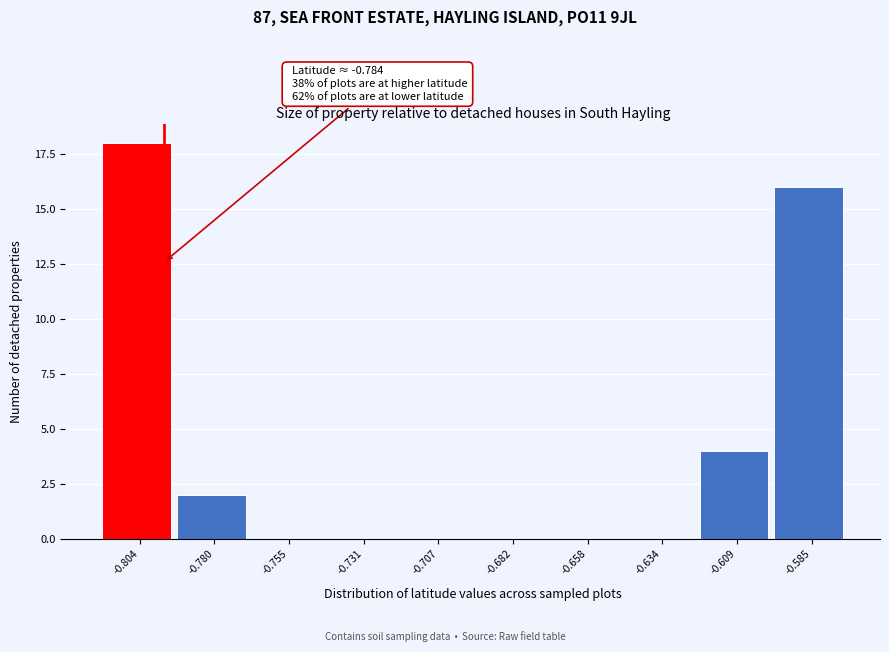

Reading left to right, transcribe all the data shown in this chart.

-0.804=18	-0.780=2	-0.755=0	-0.731=0	-0.707=0	-0.682=0	-0.658=0	-0.634=0	-0.609=4	-0.585=16